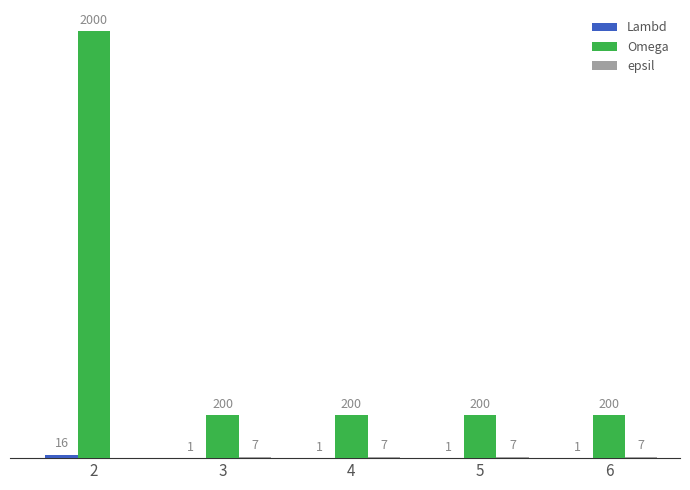

Which series changed the most between 2 and 5?

Omega